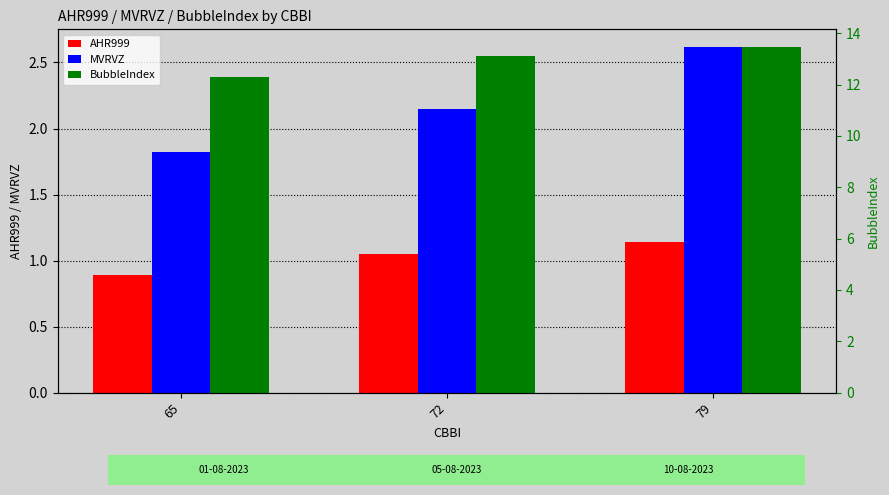

True or false: MVRVZ has a value of 3.5 at 72.

False